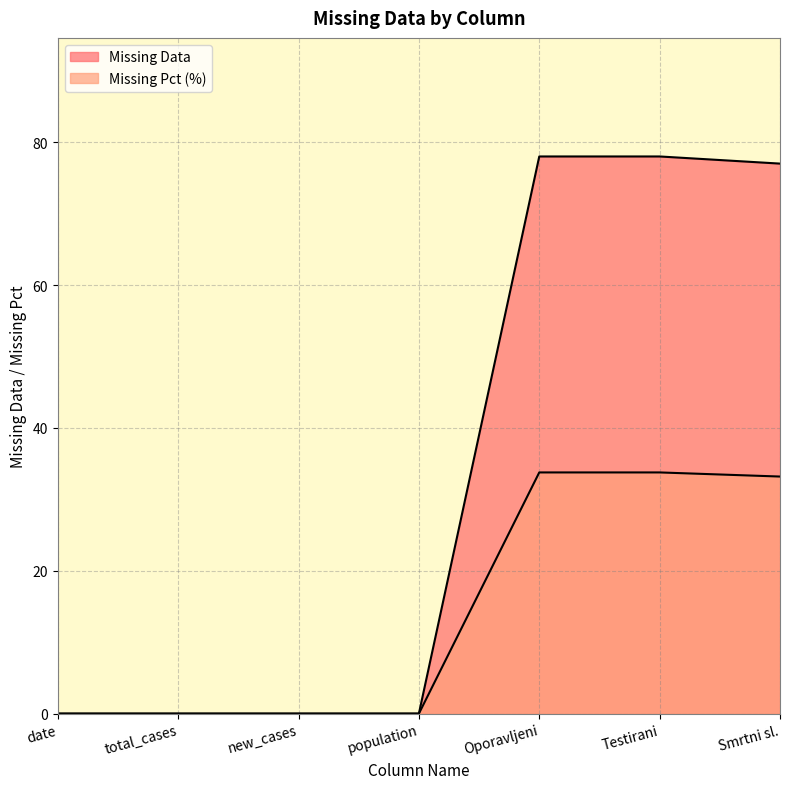

Rank the series at Smrtni sl. from highest to lowest value.

Missing Data, Missing Pct